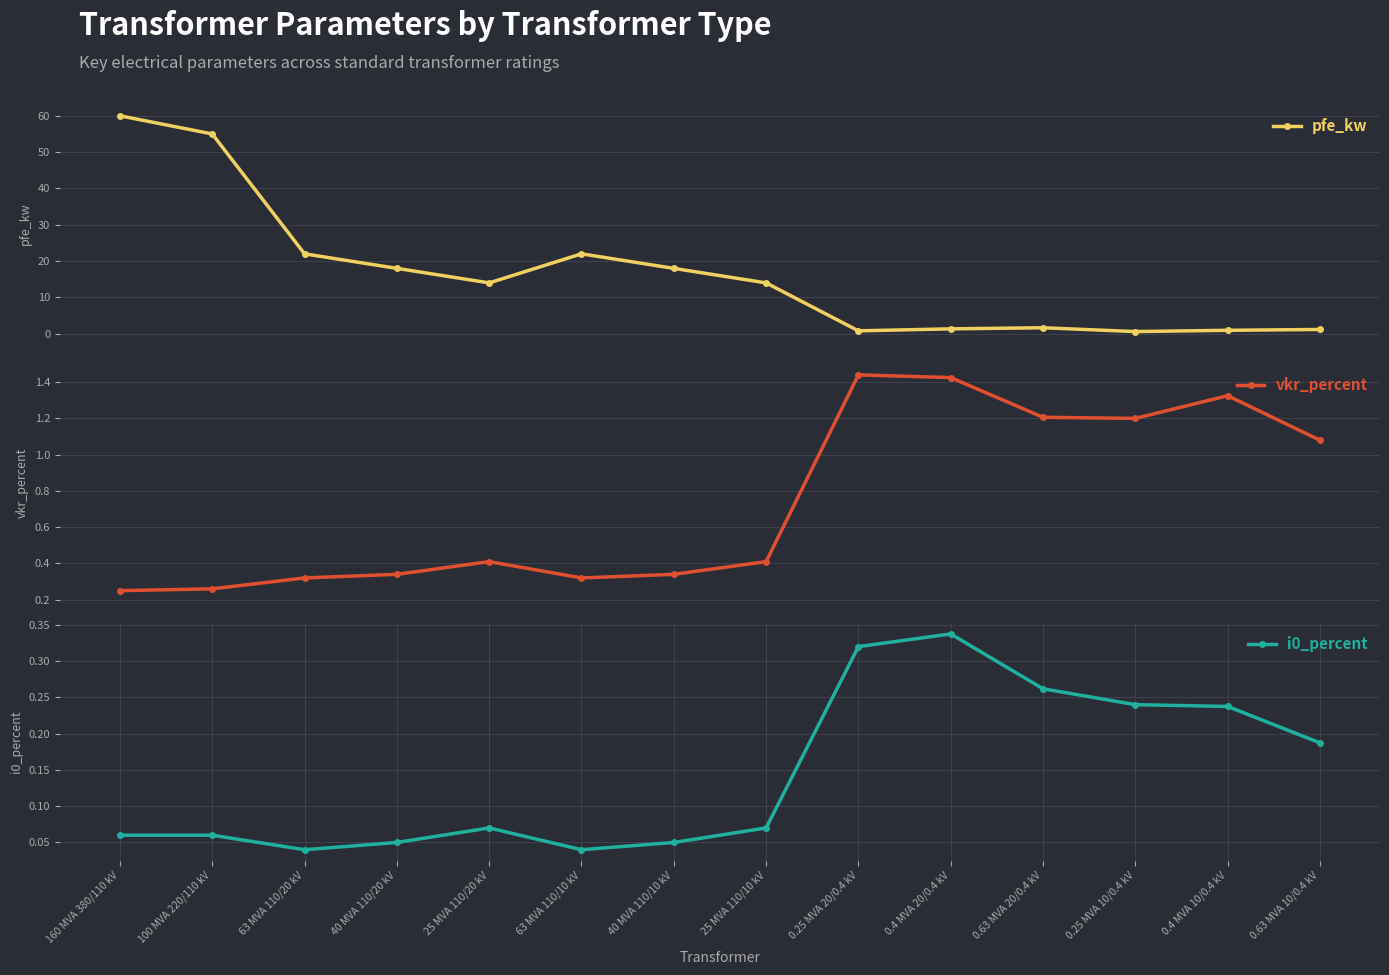

The pfe_kw series shows 7.4 at 25 MVA 110/10 kV. True or false?

False